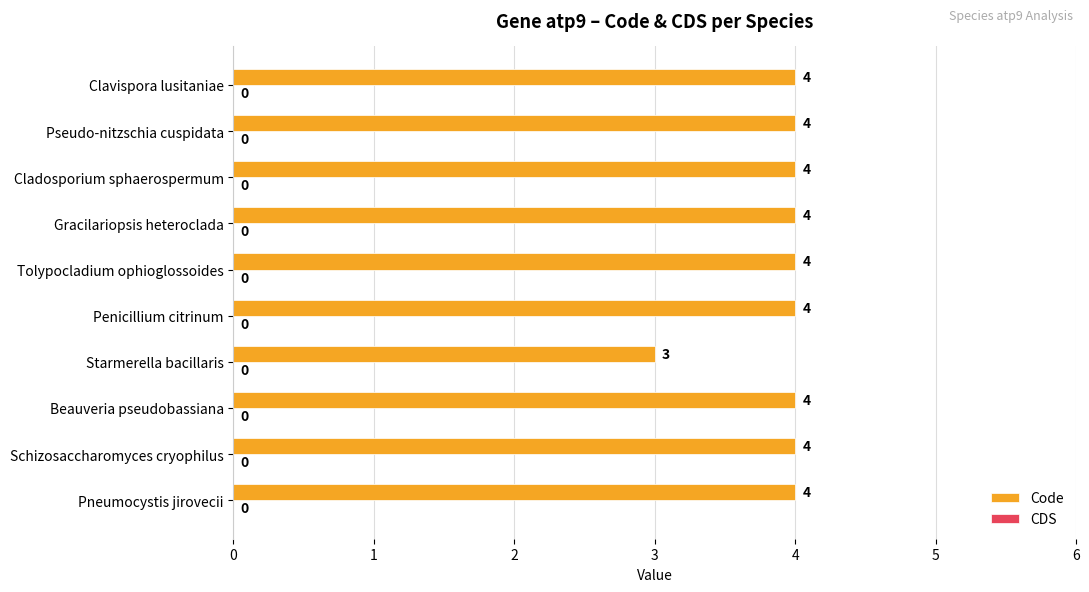

Which has a higher value, Gracilariopsis heteroclada or Starmerella bacillaris?

Gracilariopsis heteroclada